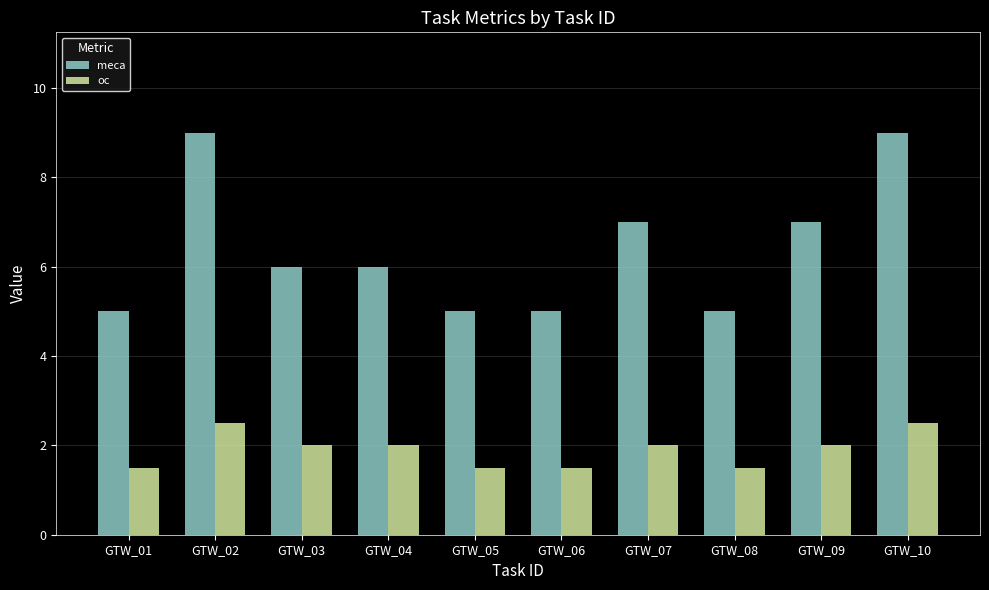

Which series has the widest spread of values?

meca